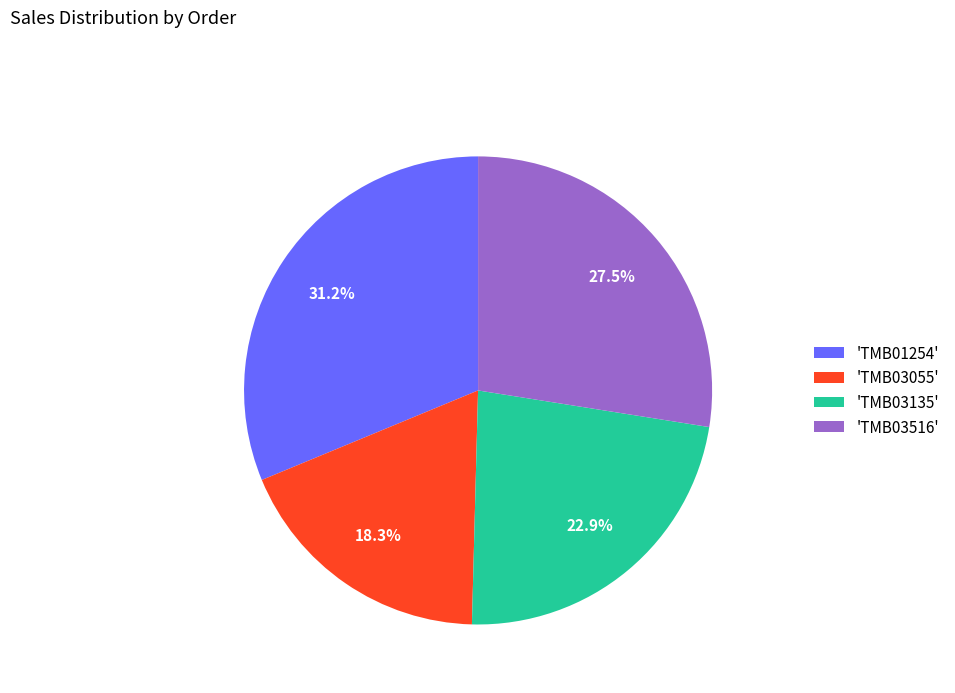

Does 'TMB03055' account for over 50% of the chart?

No